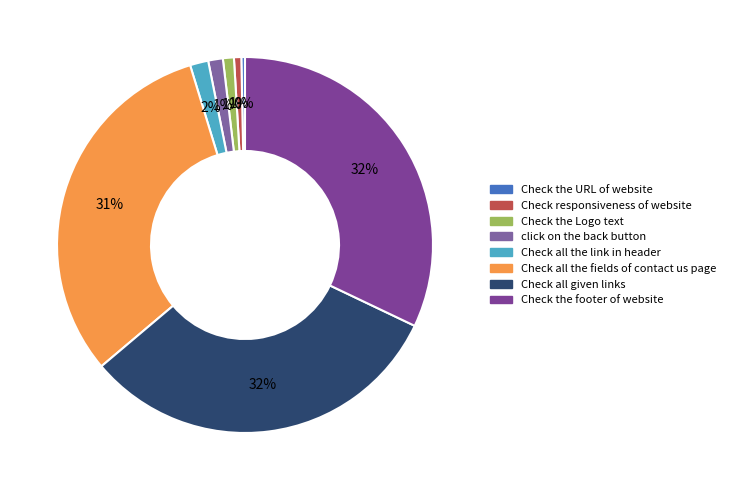

True or false: Check all the link in header accounts for 2% of the total.

True